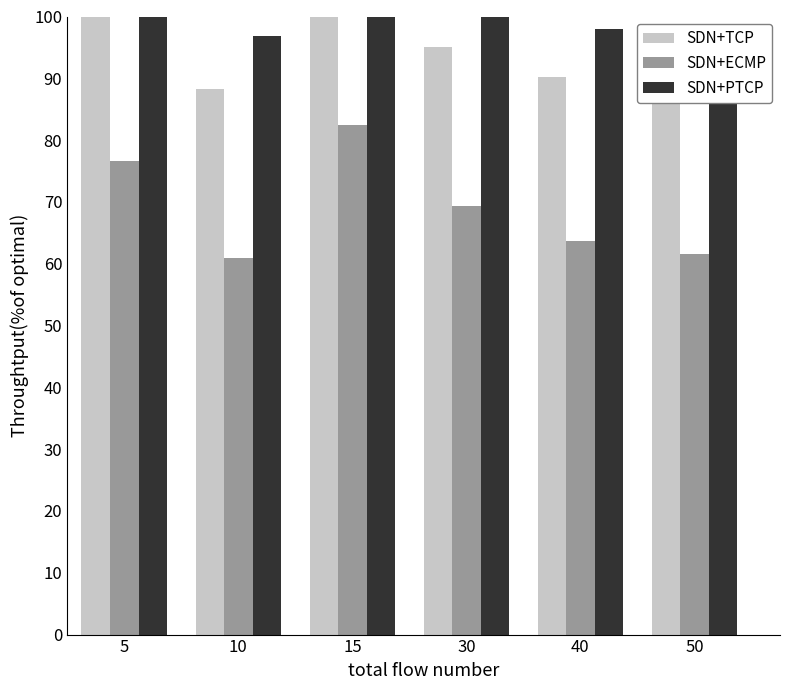

Is the value of SDN+ECMP at 50 greater than the value of SDN+TCP at 15?

No